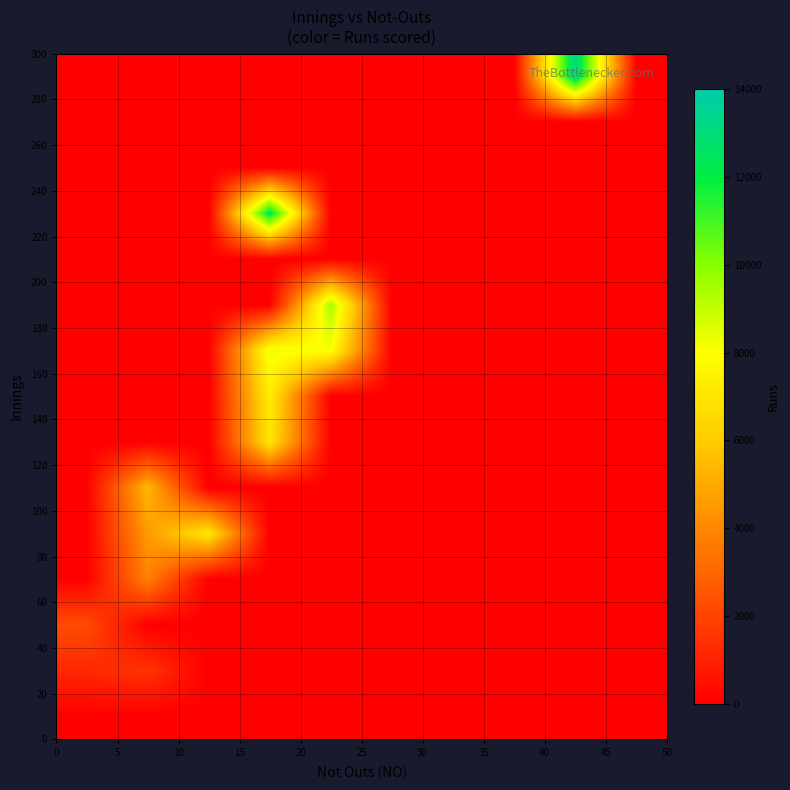

How many data points does each series have?

10